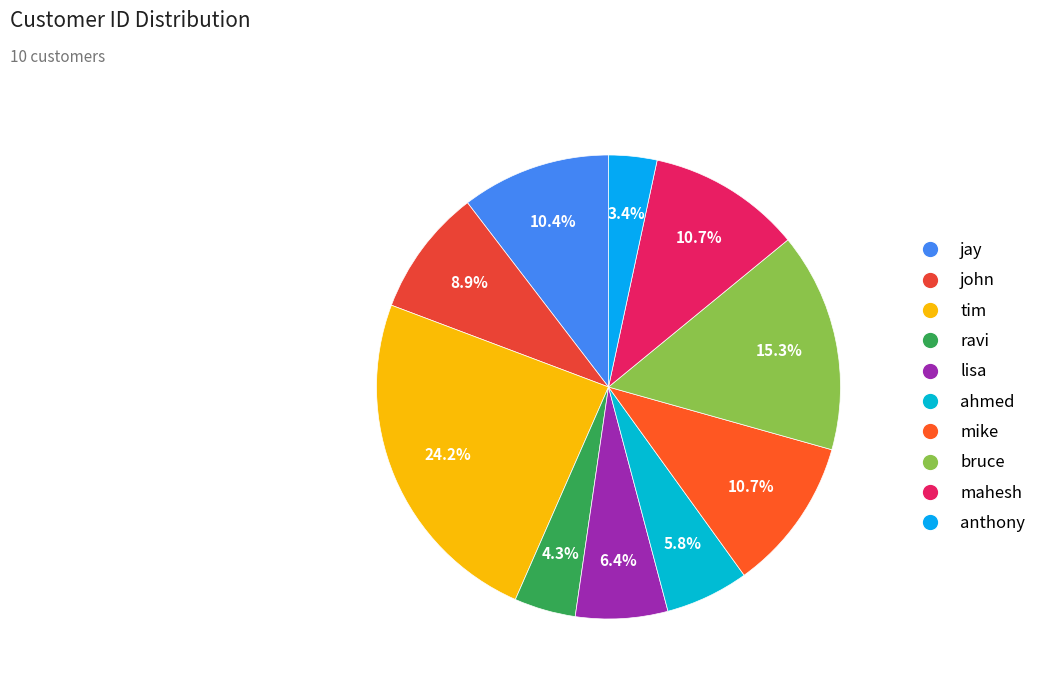

The ravi slice represents 1% of the pie. True or false?

False